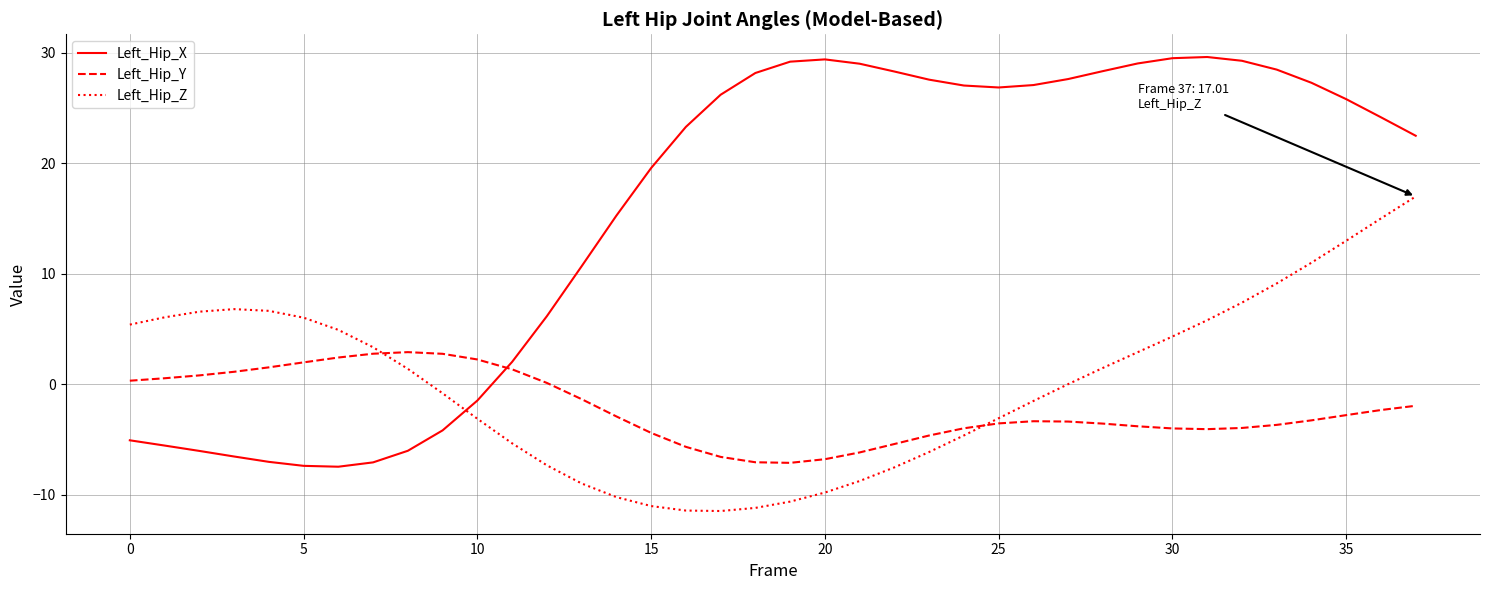

Is this an area chart (filled region under the line)?

No